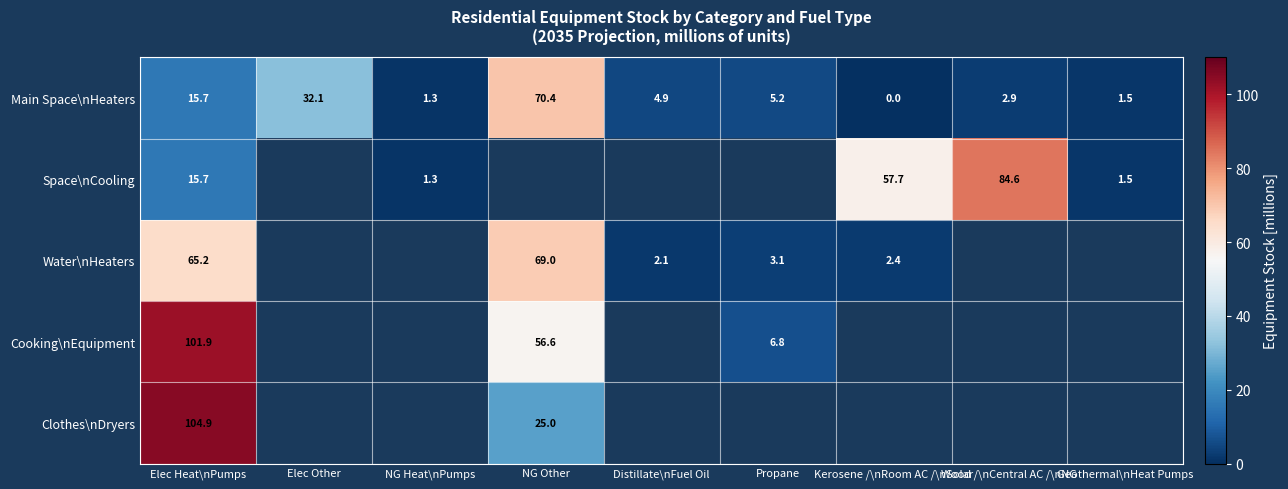

What is the difference between the Water\nHeaters values at Propane and Distillate\nFuel Oil?

1.0